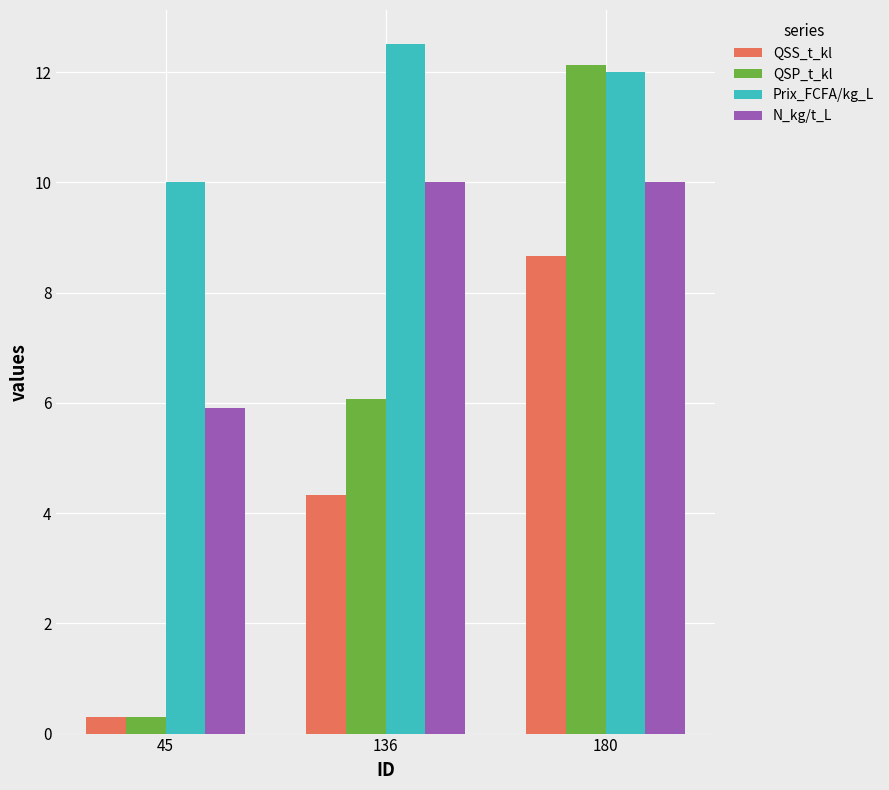

How many bars are there in each group?

4